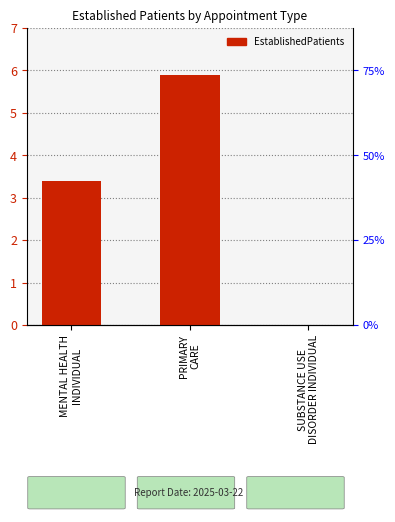

Between PRIMARY
CARE and SUBSTANCE USE
DISORDER INDIVIDUAL, which is larger?

PRIMARY
CARE